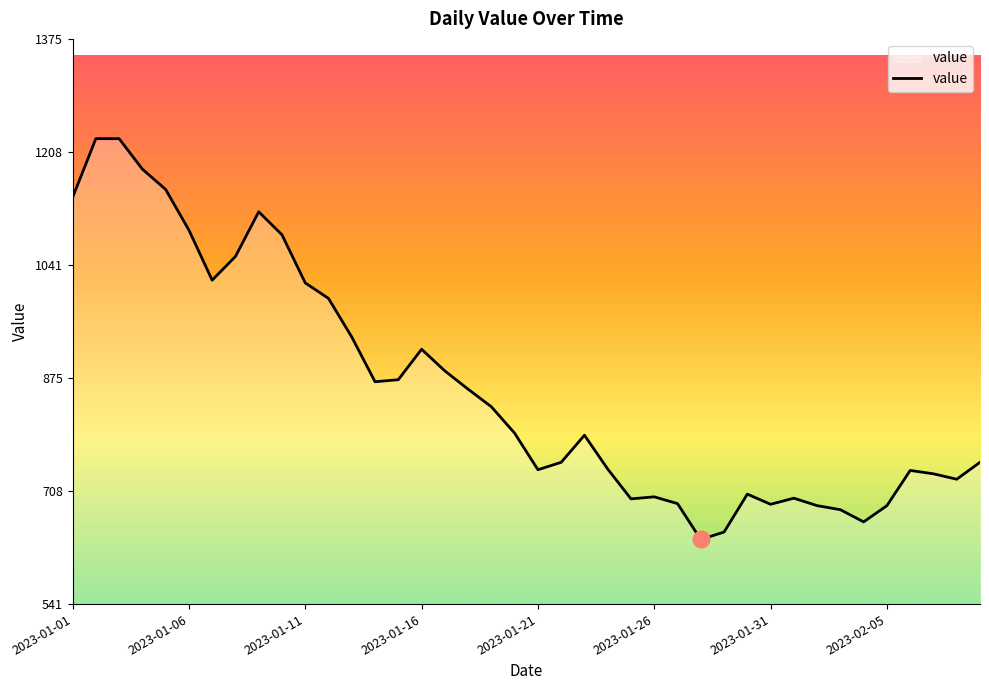

What is the smallest value displayed?

636